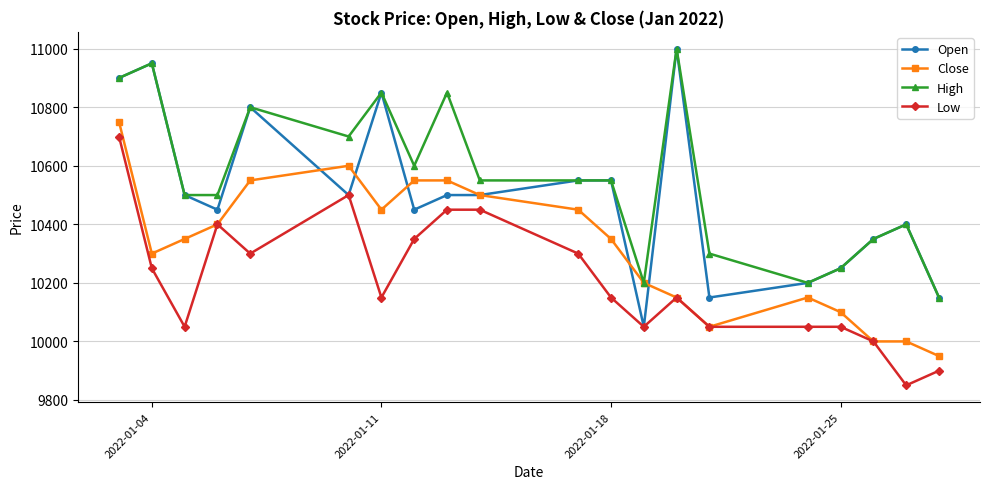

Which series has the largest range (max minus min)?

Open